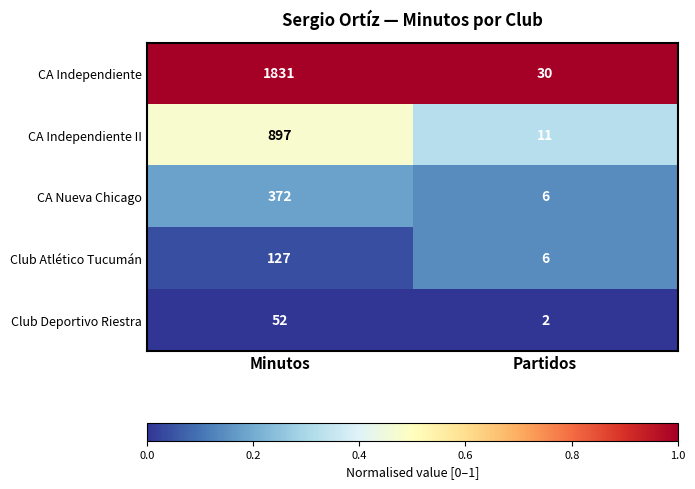

List the series in order of their peak value, highest first.

CA Independiente, CA Independiente II, CA Nueva Chicago, Club Atlético Tucumán, Club Deportivo Riestra